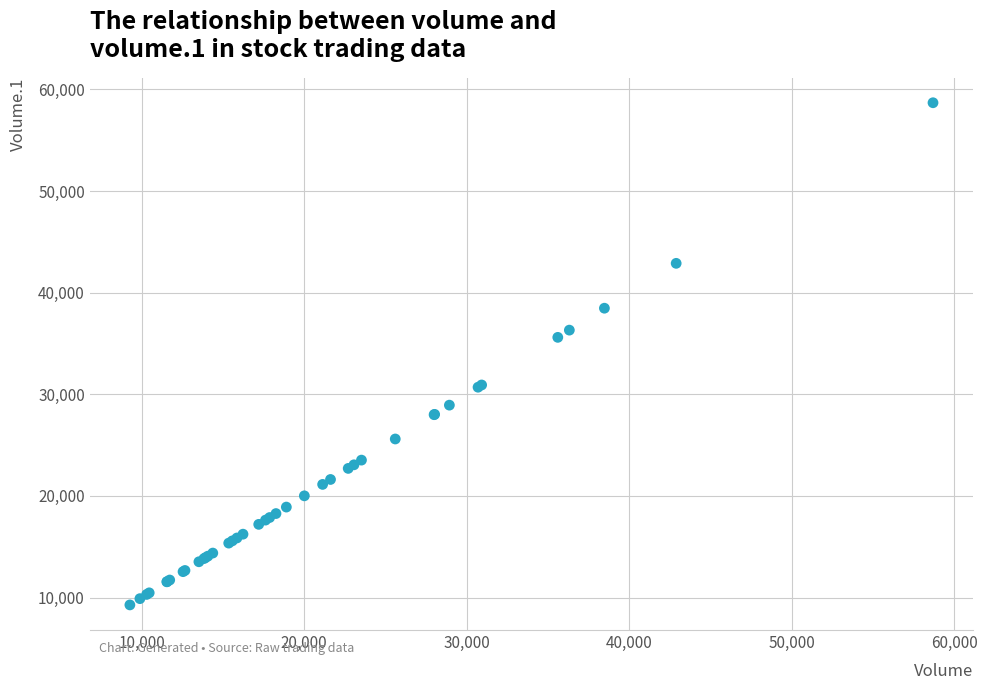

What Y value in the scatter plot is closest to 33980?

35602